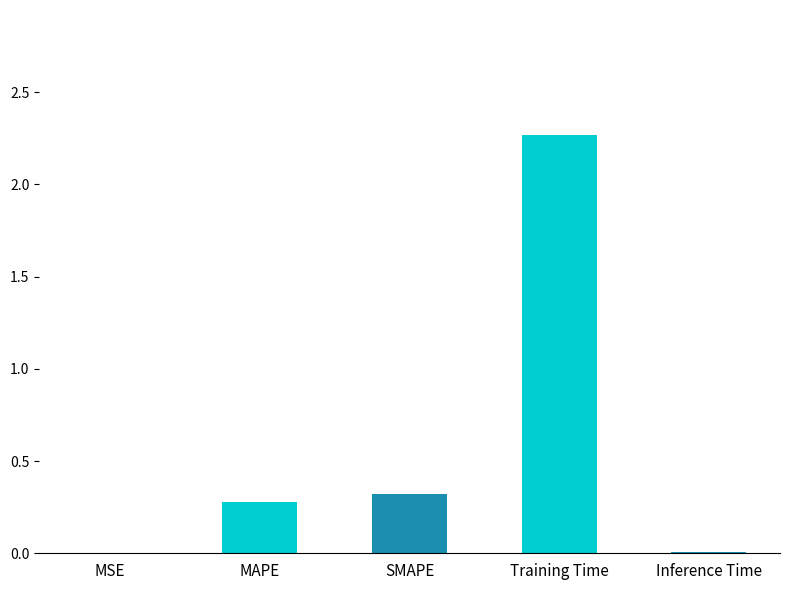

What is the sum of all values?

2.9